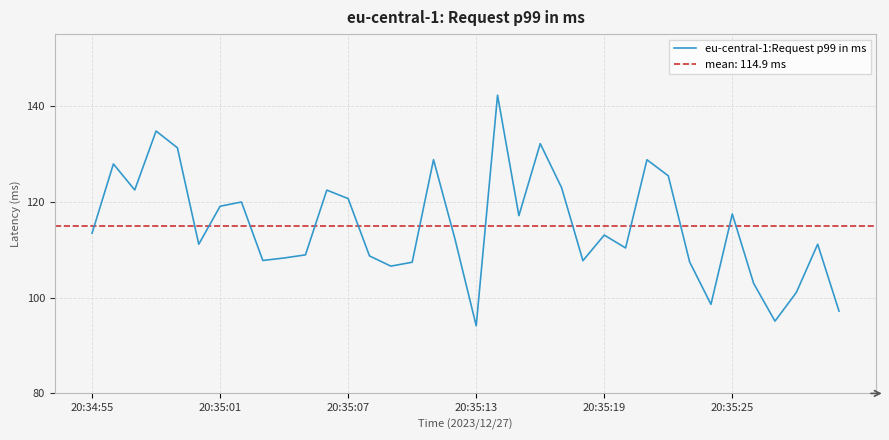

What is the minimum value for eu-central-1:Request p99 in ms?

94.1